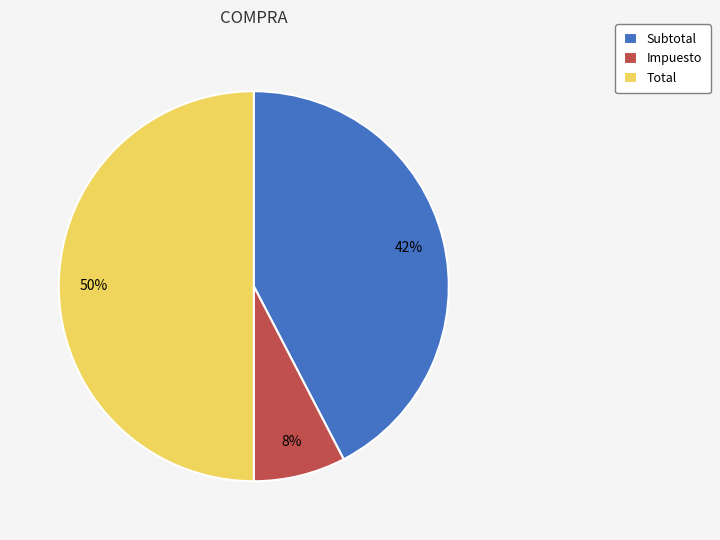

Does Subtotal represent more than half of the total?

No